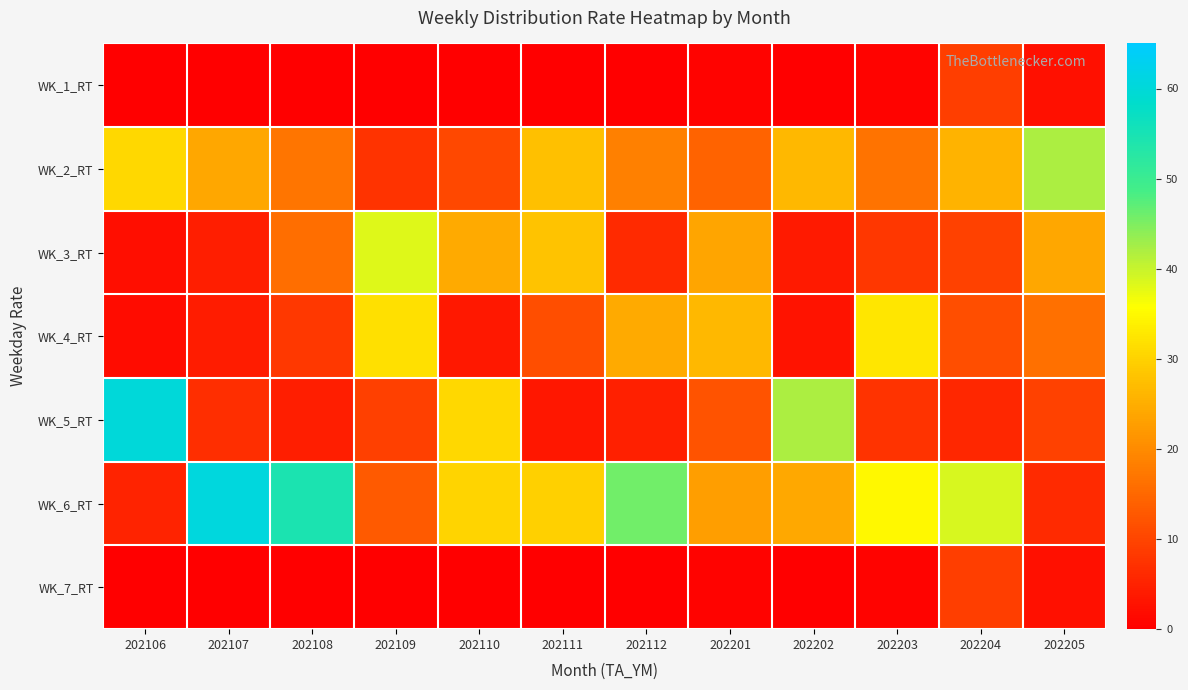

Which label corresponds to the smallest value in the chart?

202106